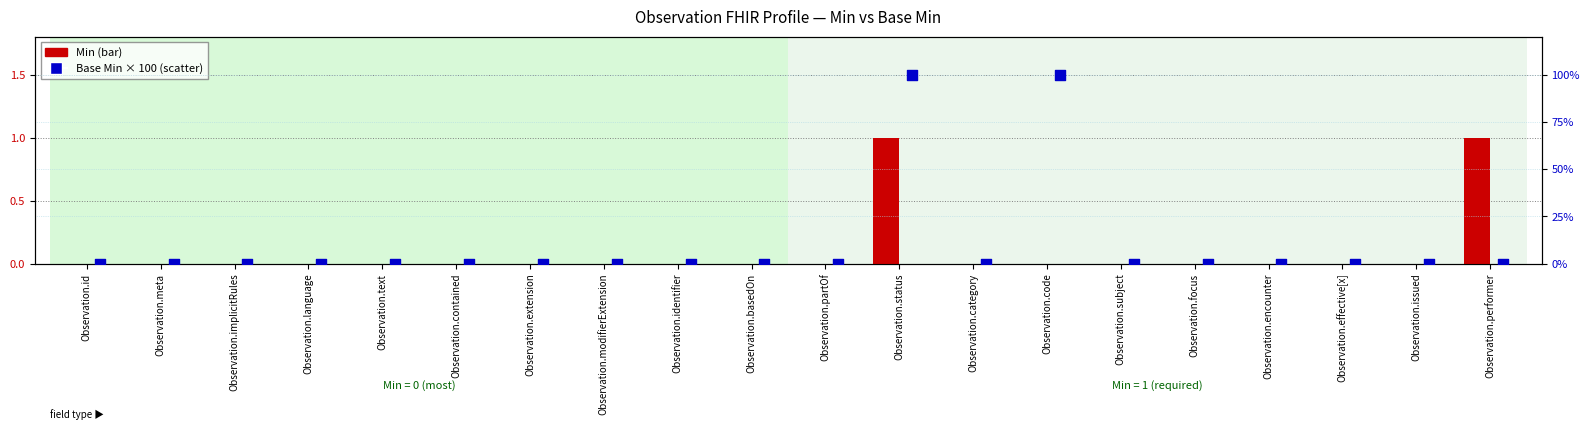

What are all the series names shown in the legend?

Min, Base Min (scaled %)